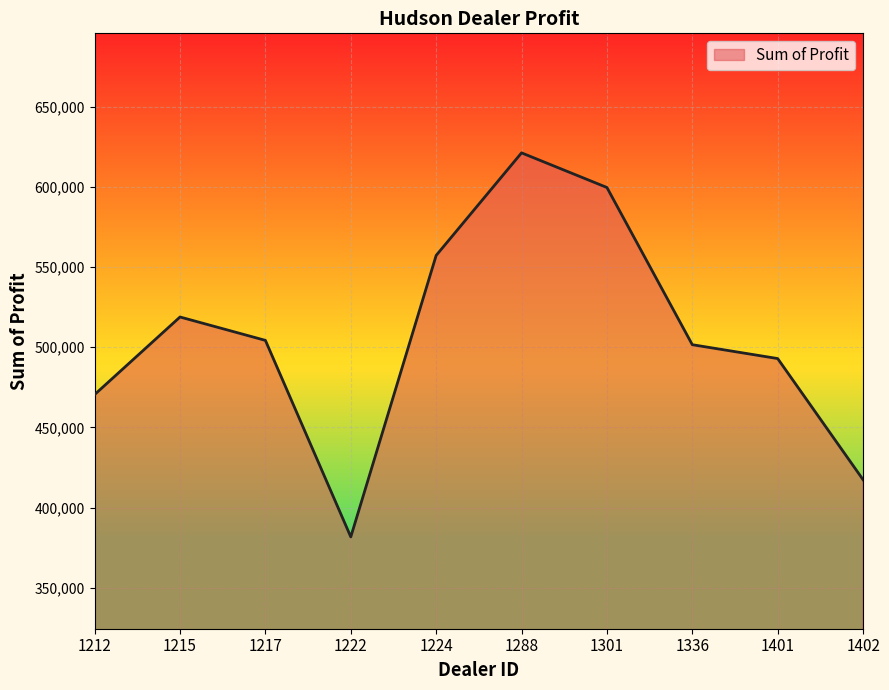

Which has a higher value, 1336 or 1288?

1288